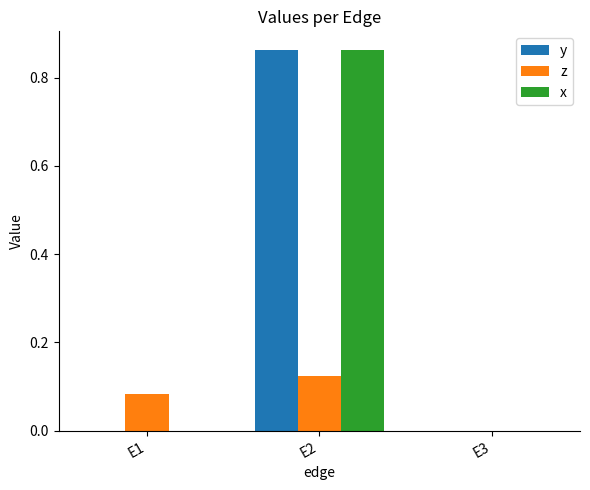

Is it true that x equals 0.0 at E3?

True